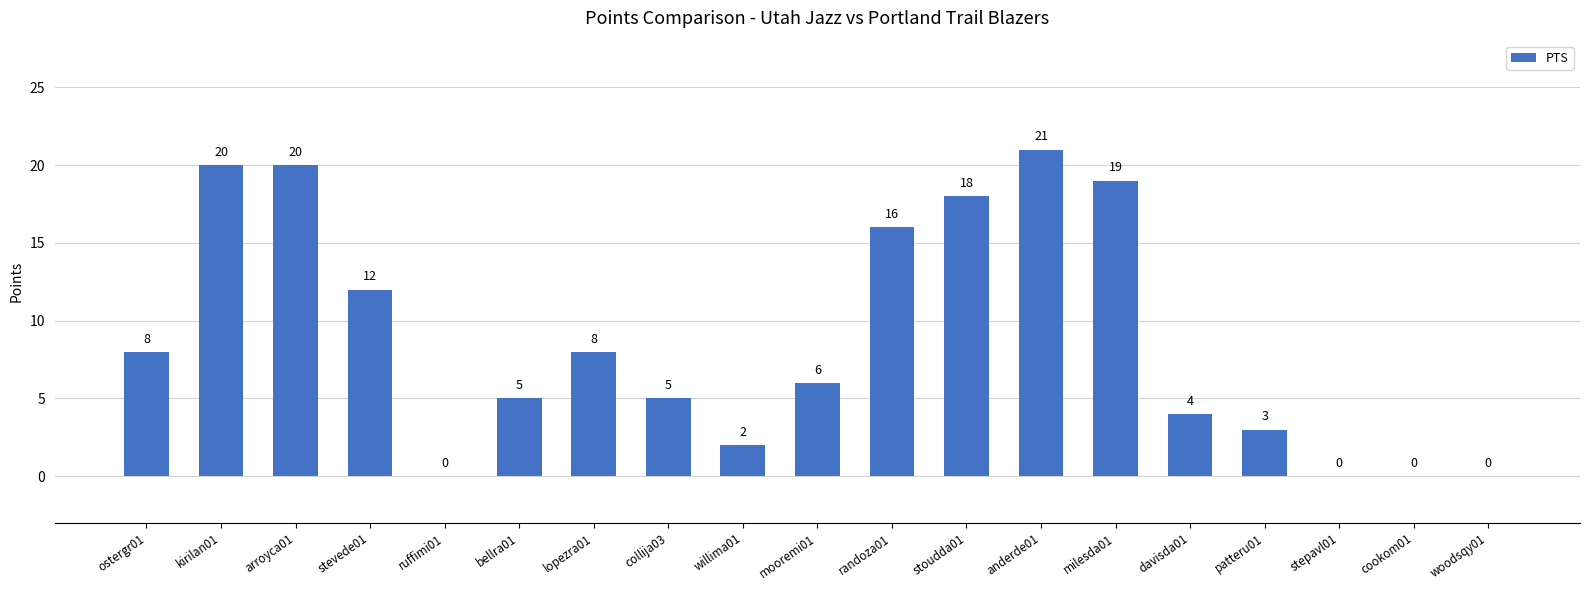

What is the sum of the values at davisda01 and stevede01?

16